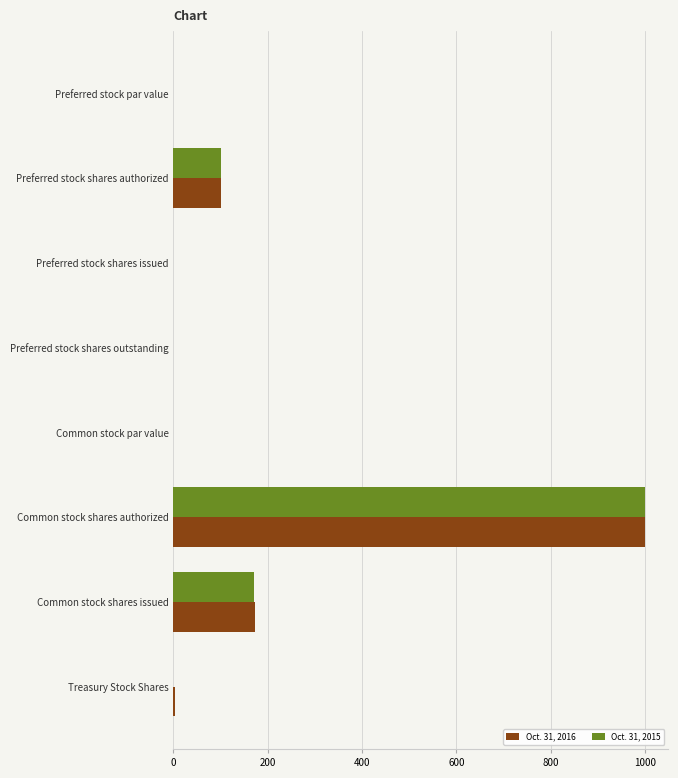

How many data points does each series have?

8